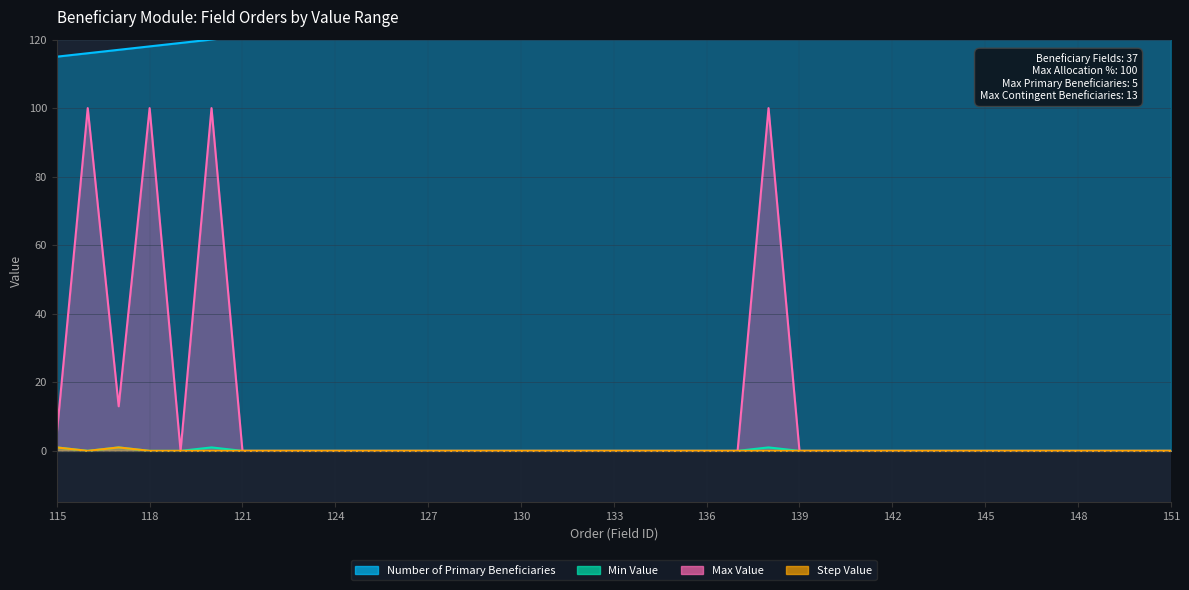

The Number of Primary Beneficiaries series shows 126 at 126. True or false?

True